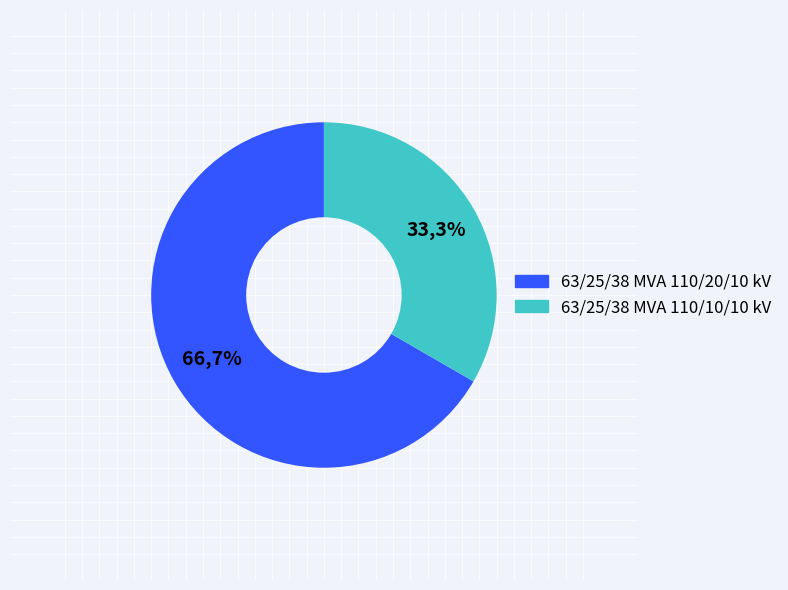

What is the total percentage of 63/25/38 MVA 110/10/10 kV and 63/25/38 MVA 110/20/10 kV?

100.0%